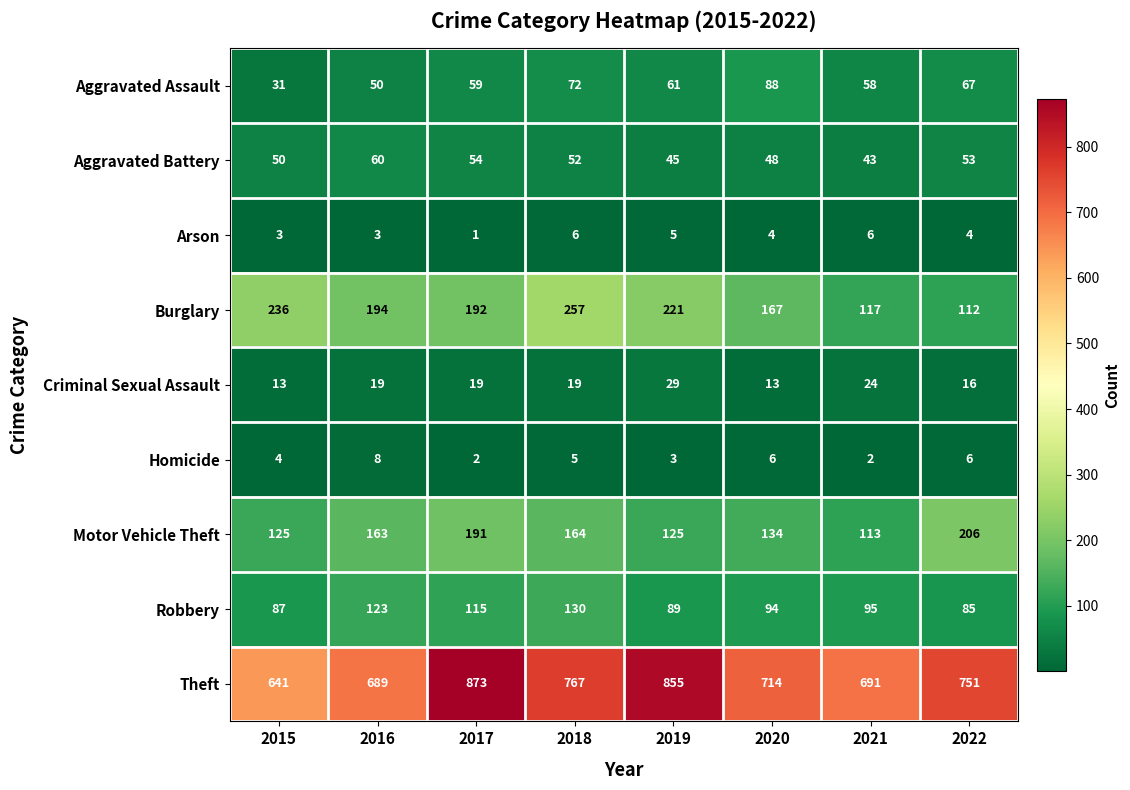

List the series in order of their peak value, highest first.

Theft, Burglary, Motor Vehicle Theft, Robbery, Aggravated Assault, Aggravated Battery, Criminal Sexual Assault, Homicide, Arson